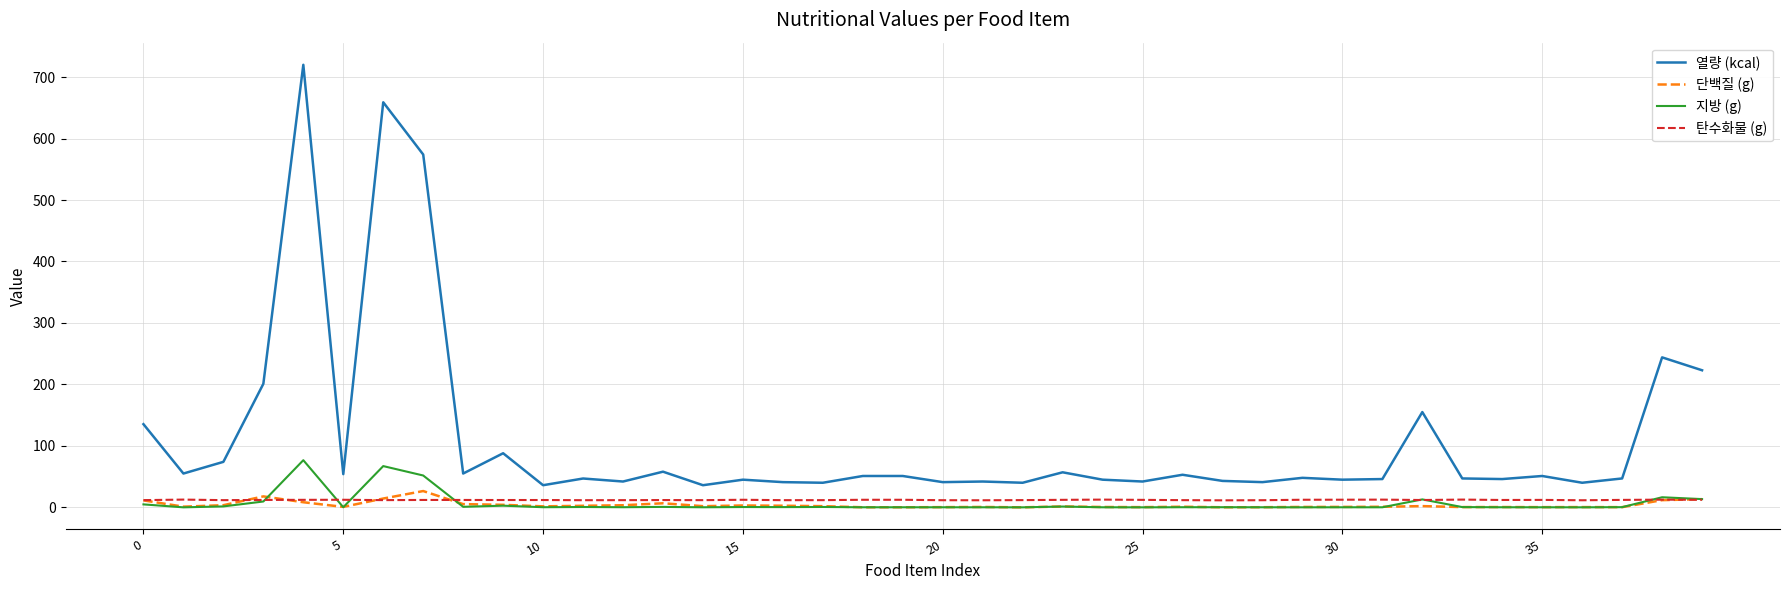

What is the lowest value of the 열량 (kcal) series?

36.0